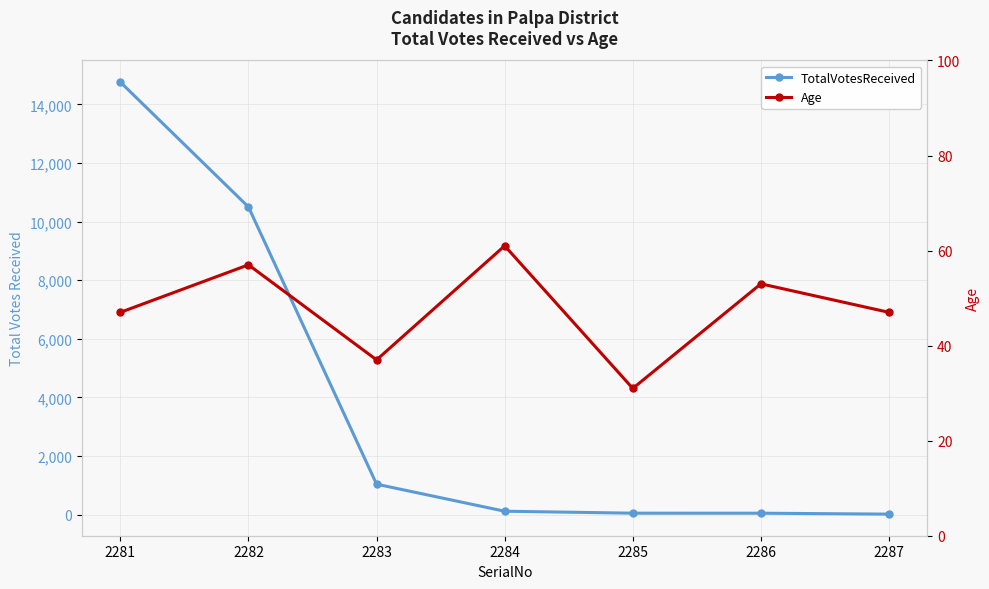

What is the average value of the TotalVotesReceived series?

3791